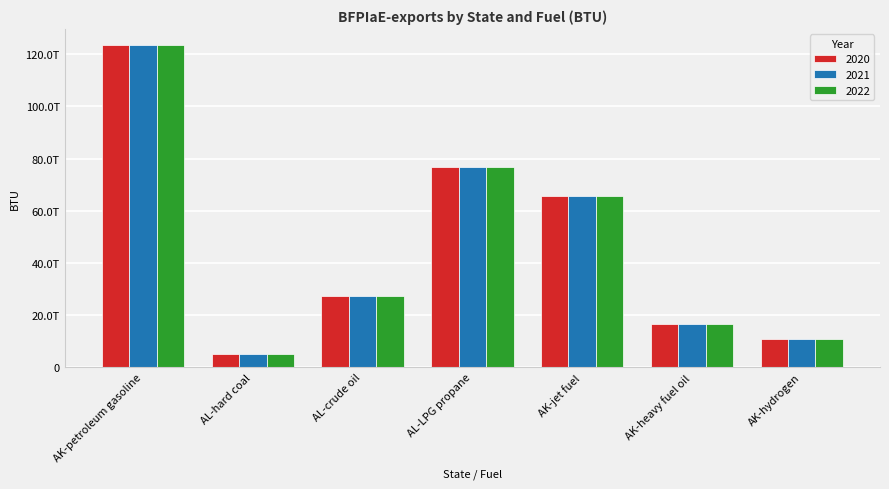

What is the greatest value displayed?

123581068315118.0